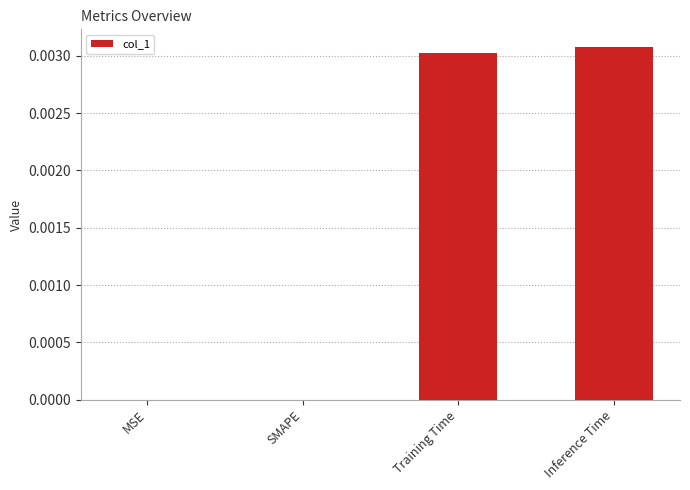

Between Training Time and MSE, which is larger?

Training Time